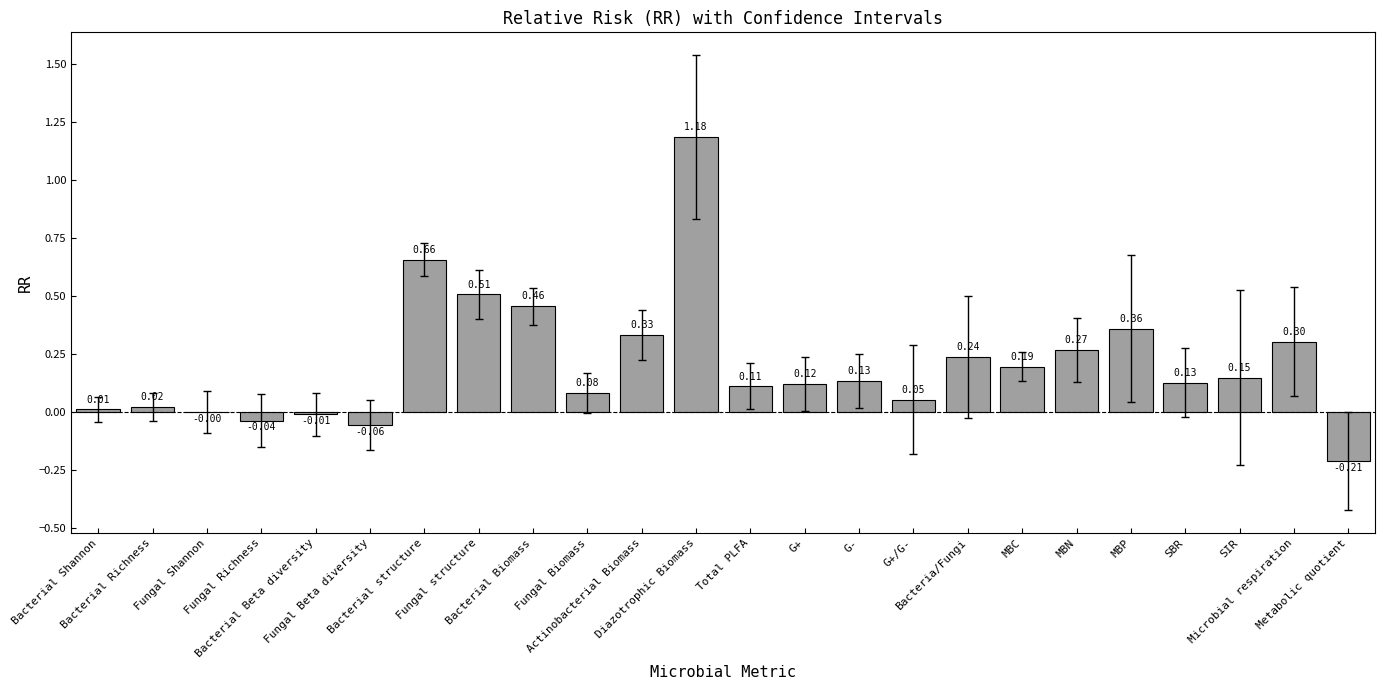

How many categories are shown in the chart?

24